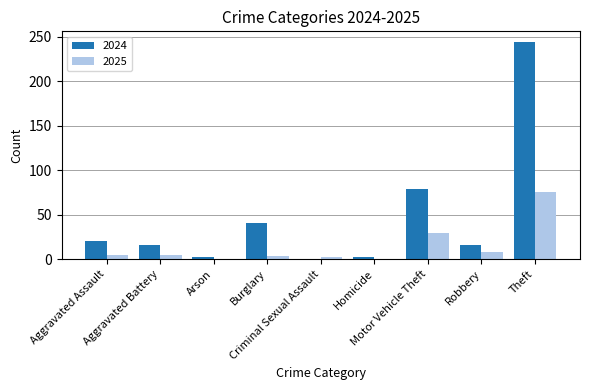

True or false: 2024 has a value of 2 at Homicide.

True